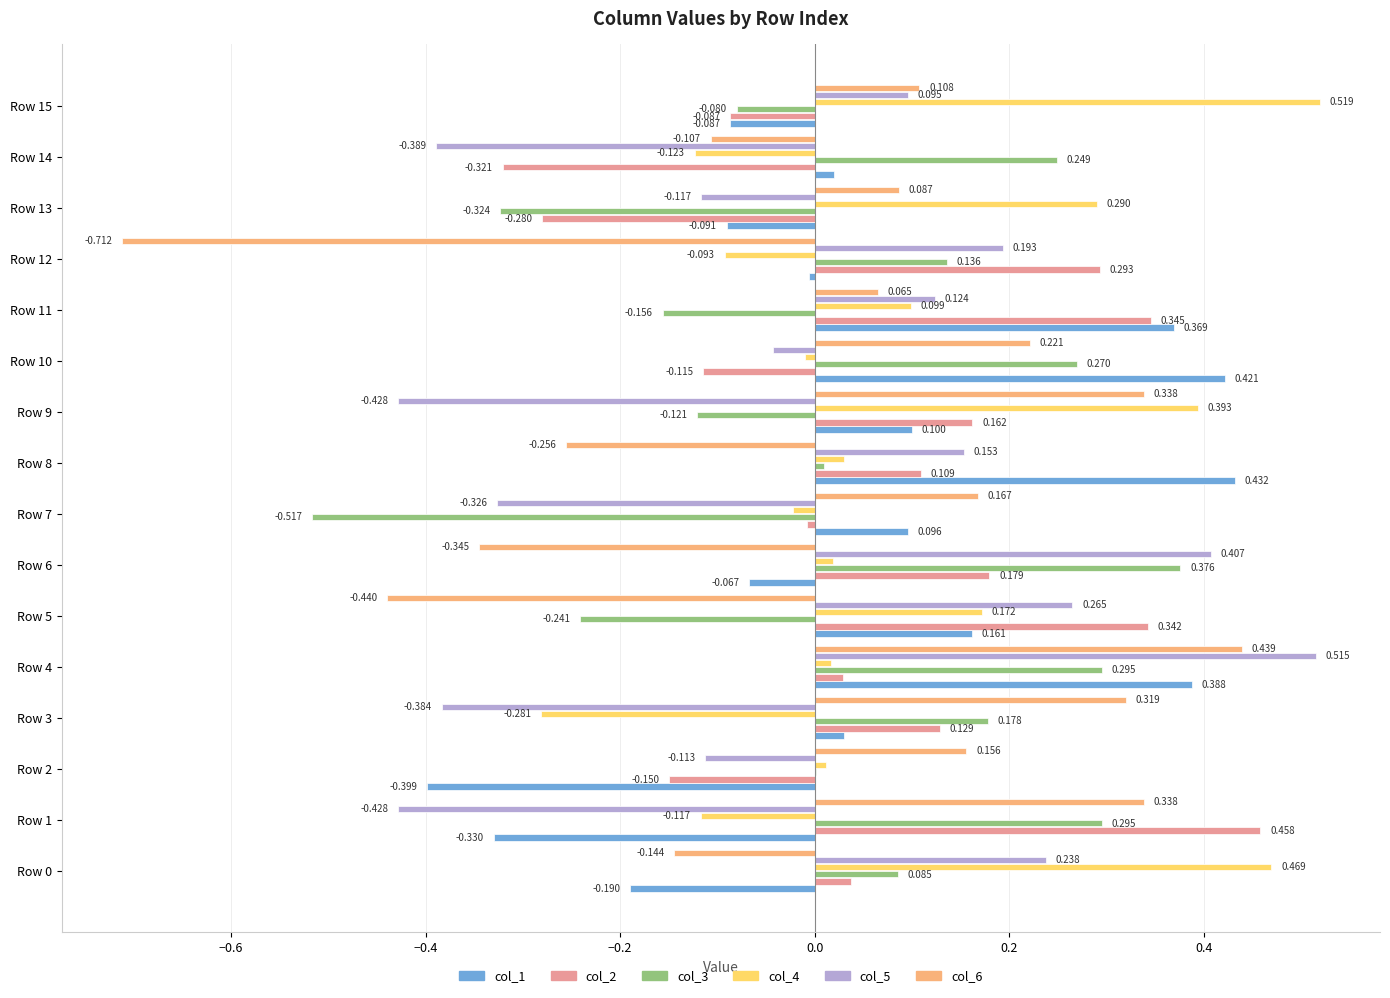

How many distinct data groups are displayed?

6